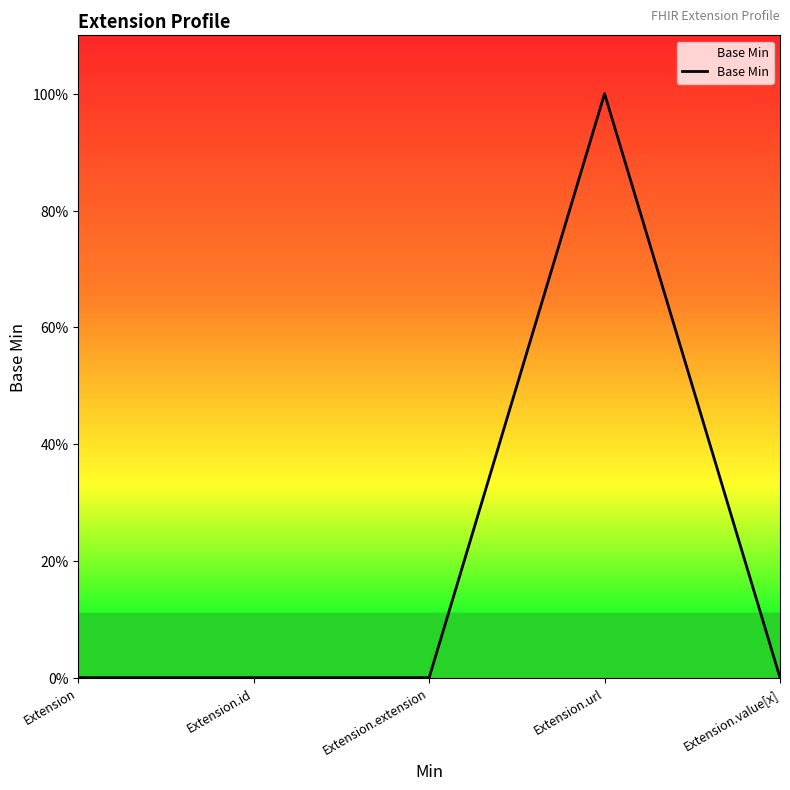

What is the label of the 2nd point from the left?

Extension.id